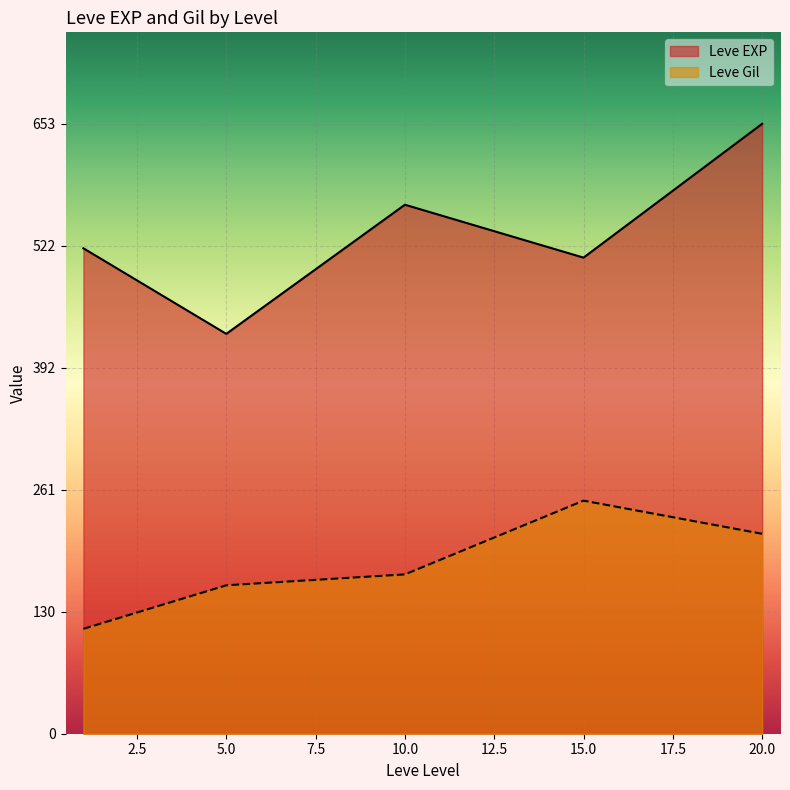

Which series has the largest range (max minus min)?

Leve EXP